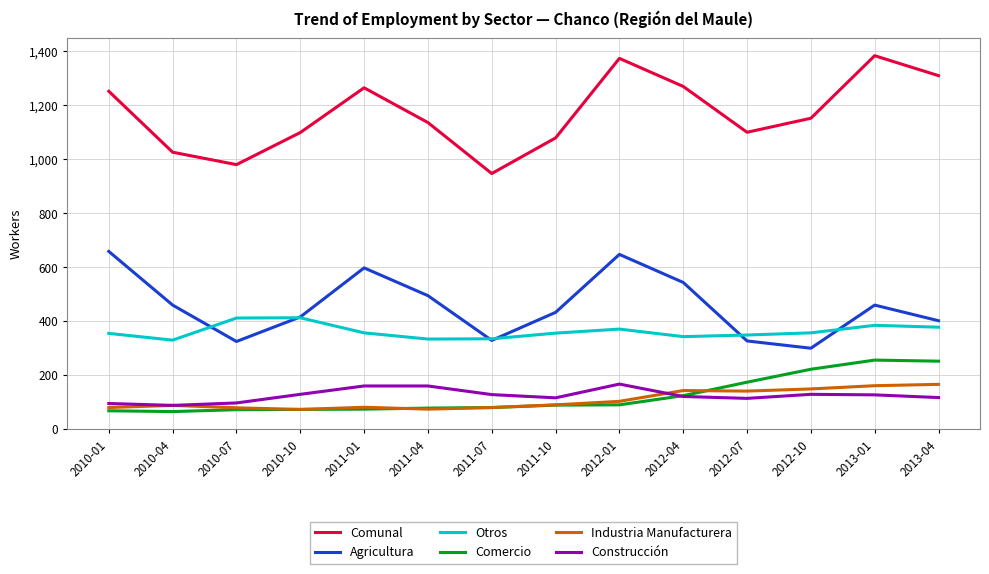

Rank the series at 2012-01 from lowest to highest value.

Comercio, Industria Manufacturera, Construcción, Otros, Agricultura, Comunal